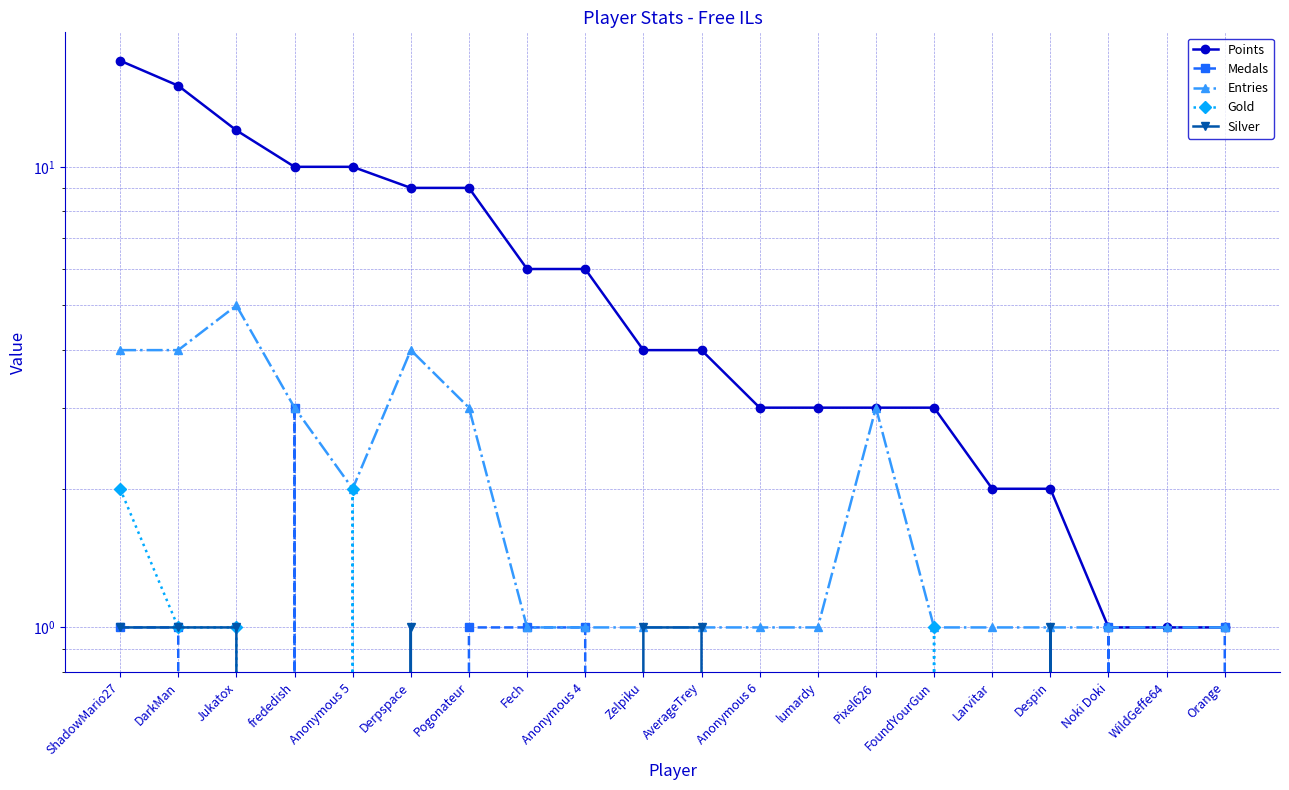

The Points series shows 5 at Pogonateur. True or false?

False